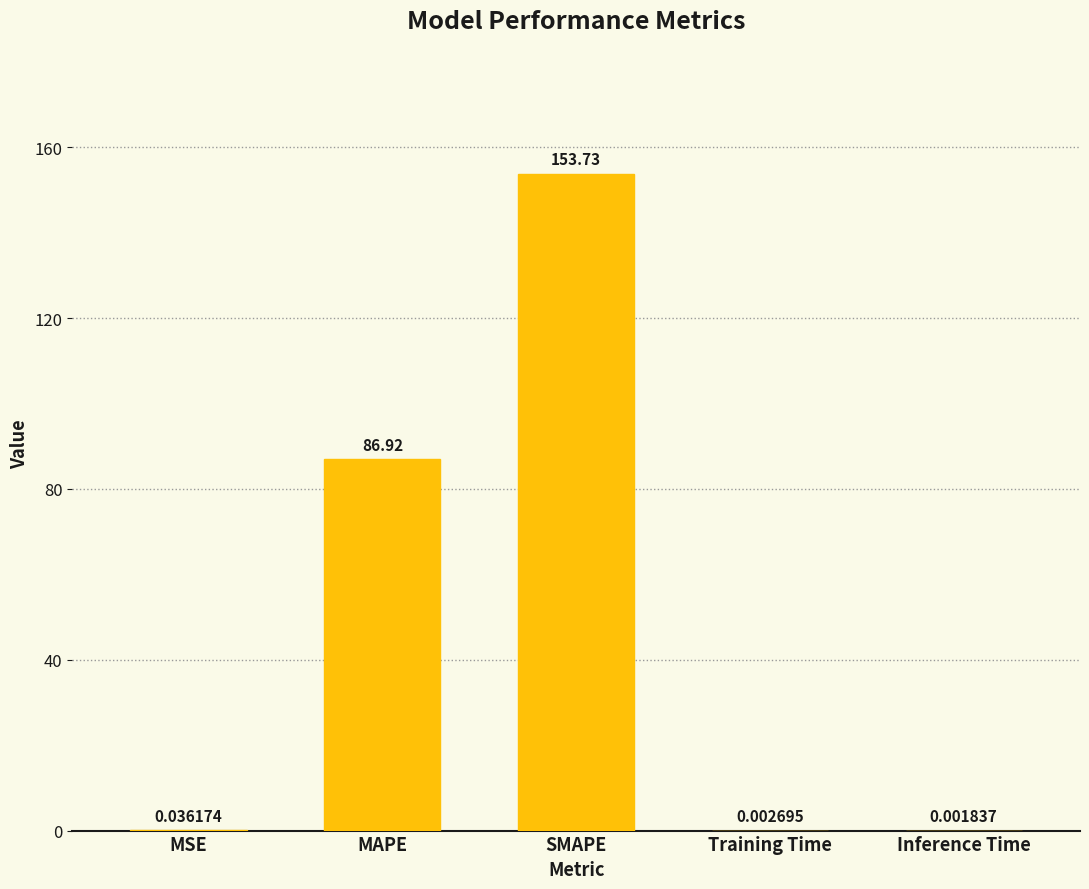

At which label is the value closest to 76?

MAPE